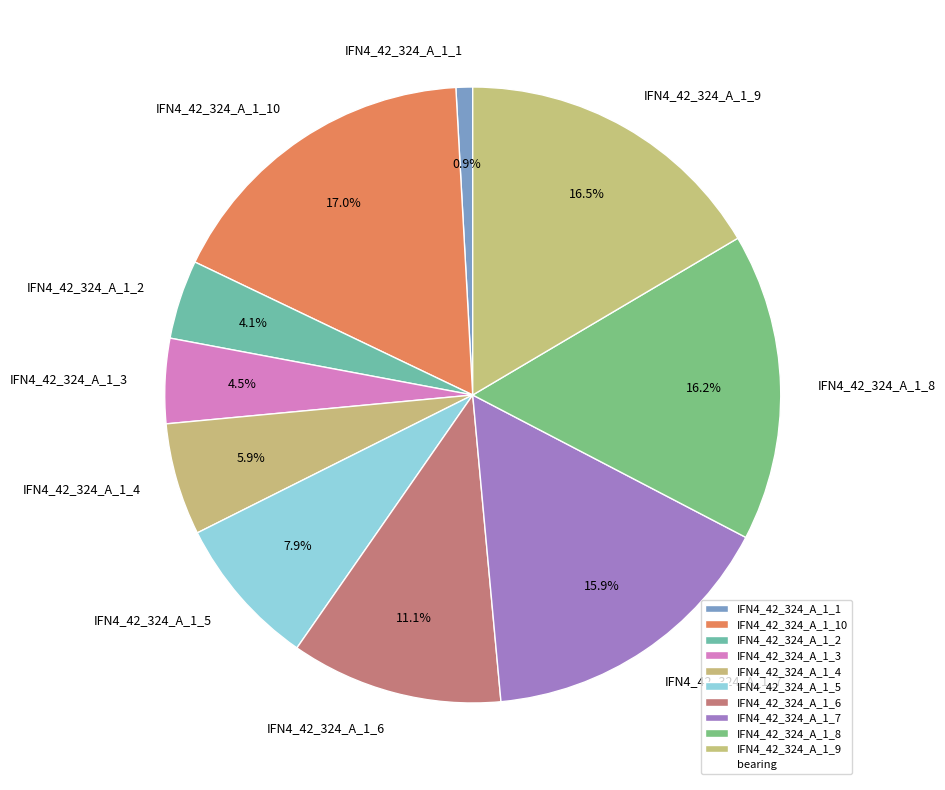

To the nearest percent, what is the average slice percentage?

10%